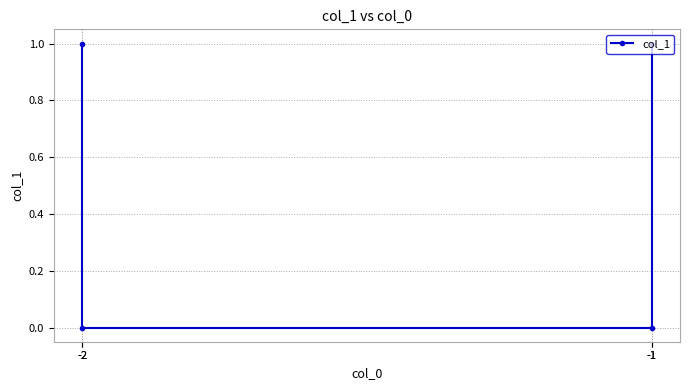

Count the values in the range 0 to 1.

4